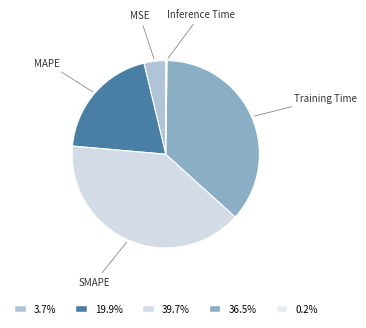

Is there a majority slice in this chart?

No